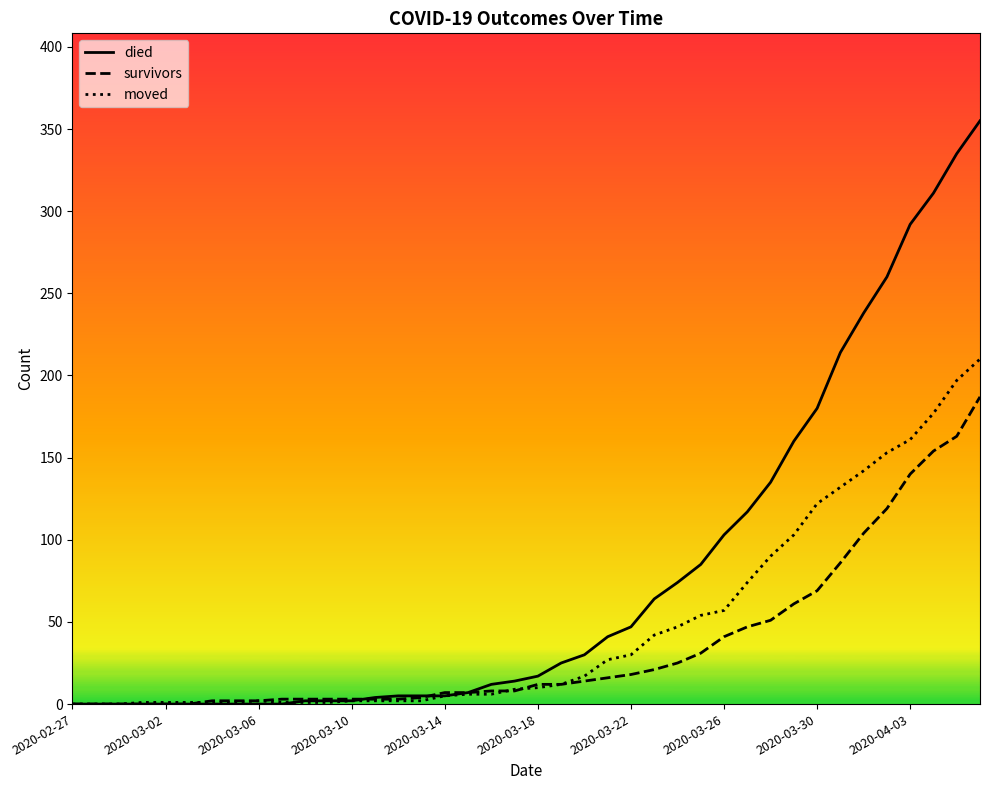

List the series in order of their overall mean, highest first.

died, moved, survivors